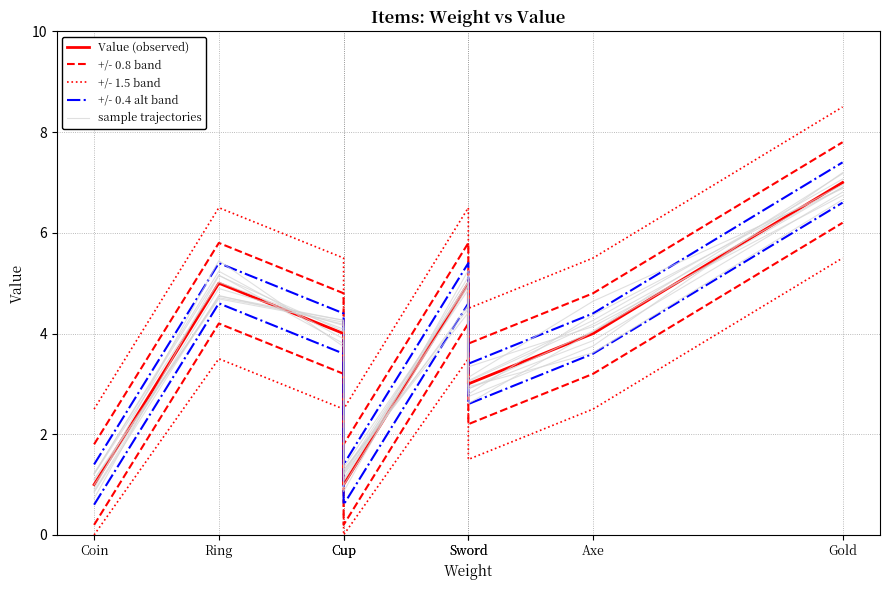

True or false: sample trajectories and +/- 0.8 band cross at least once.

False